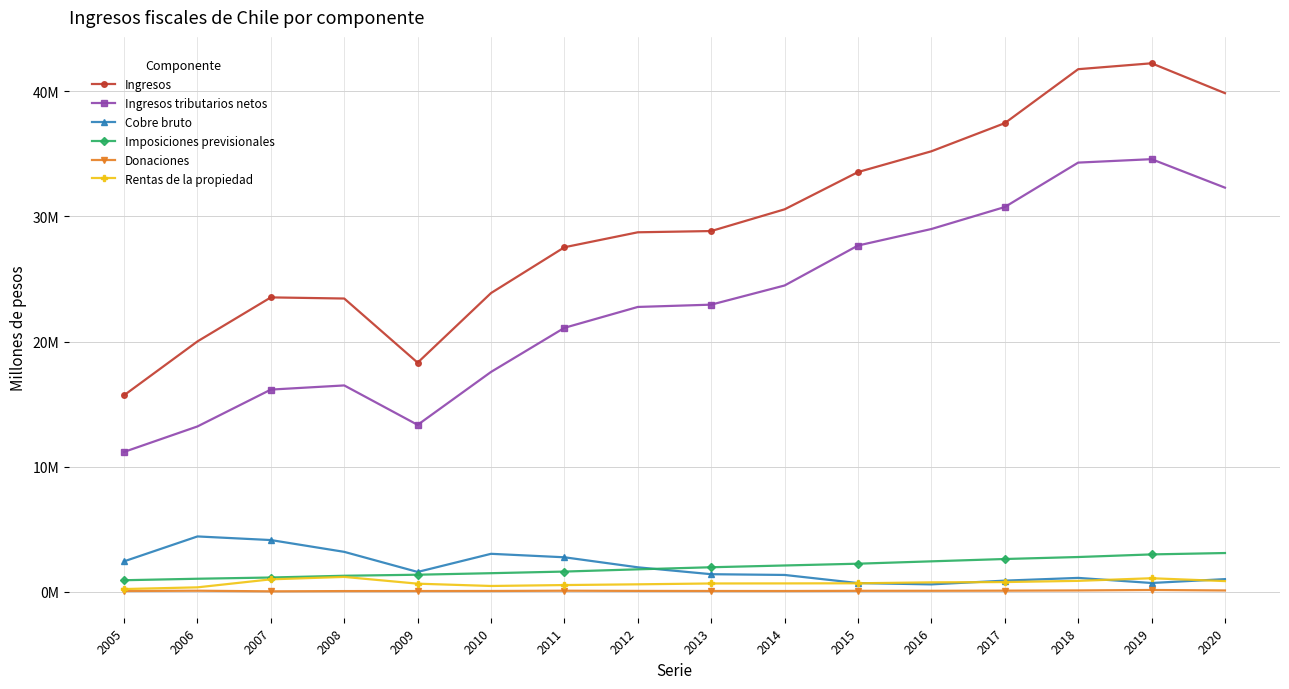

Rank the categories by Imposiciones previsionales value from highest to lowest.

2020, 2019, 2018, 2017, 2016, 2015, 2014, 2013, 2012, 2011, 2010, 2009, 2008, 2007, 2006, 2005